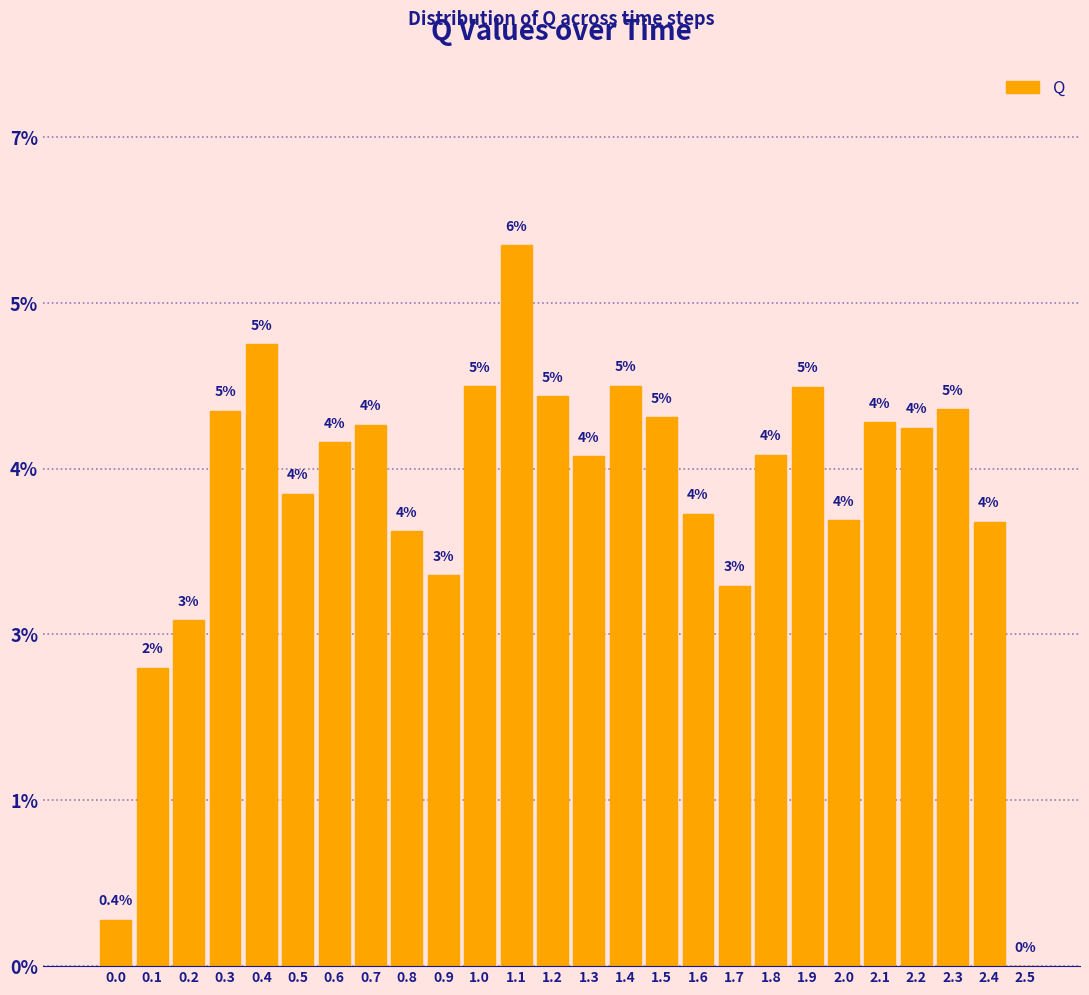

Are the bars horizontal?

No